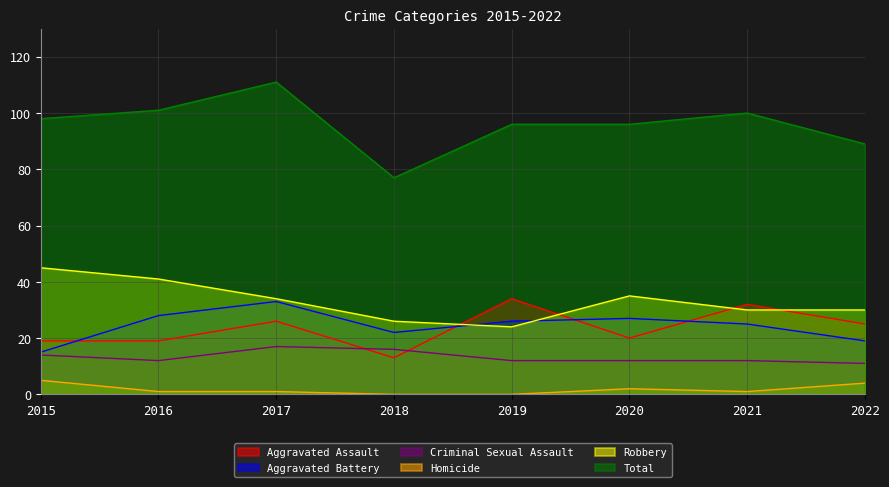

How many categories are shown in the chart?

8